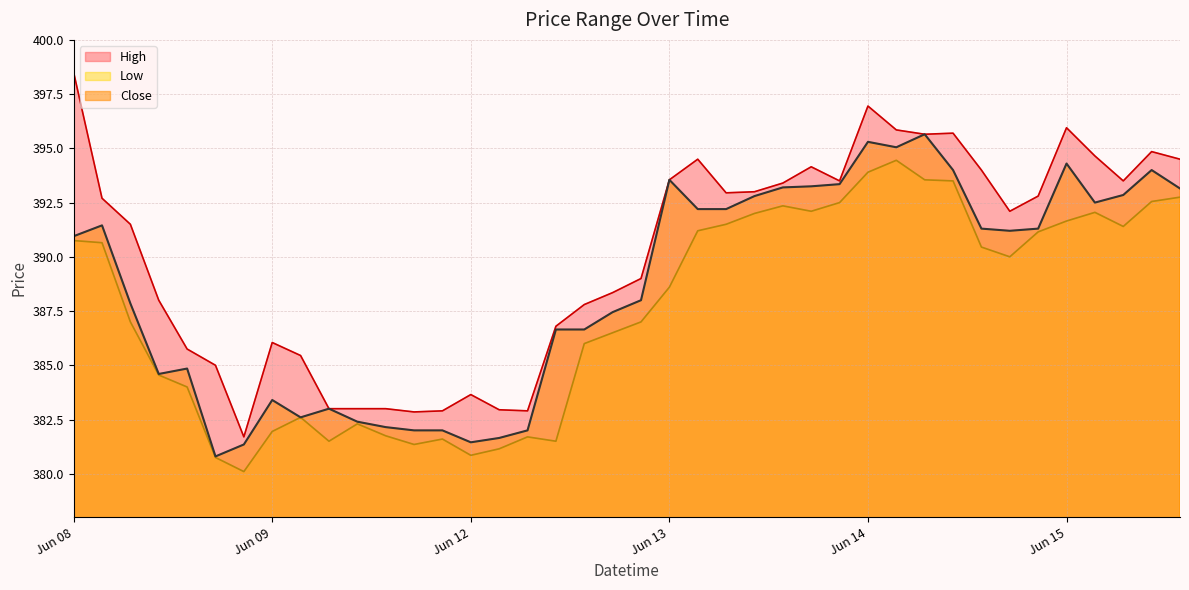

How many values in the High series exceed 392?

21